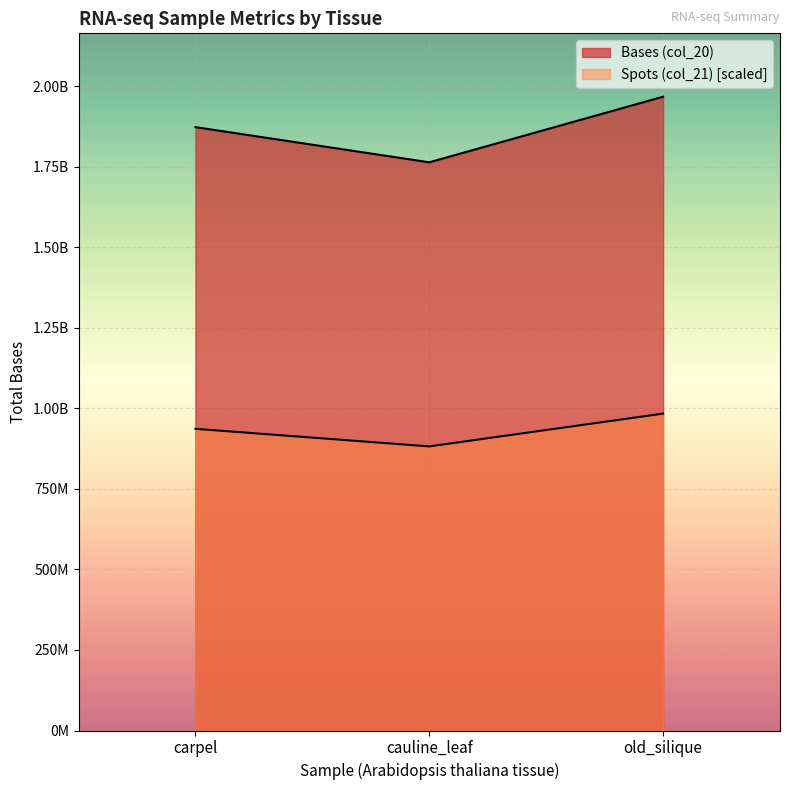

Which series has the largest total across all categories?

Bases (col_20)